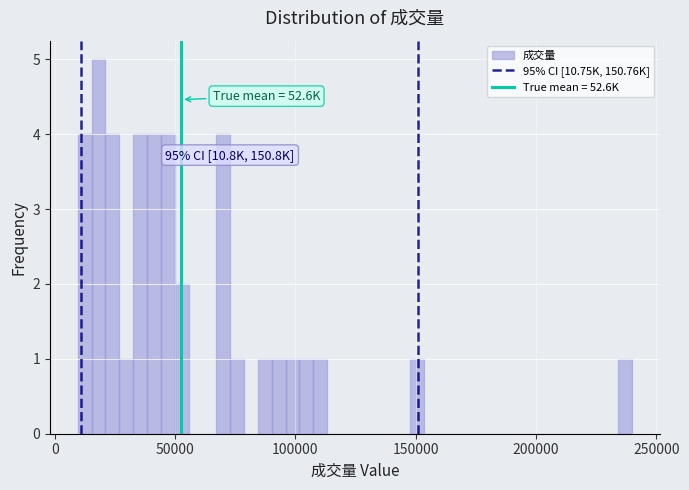

Around what value on the x-axis is the tallest bar? Give the approximate position of its centre, as read against the axis.

20000